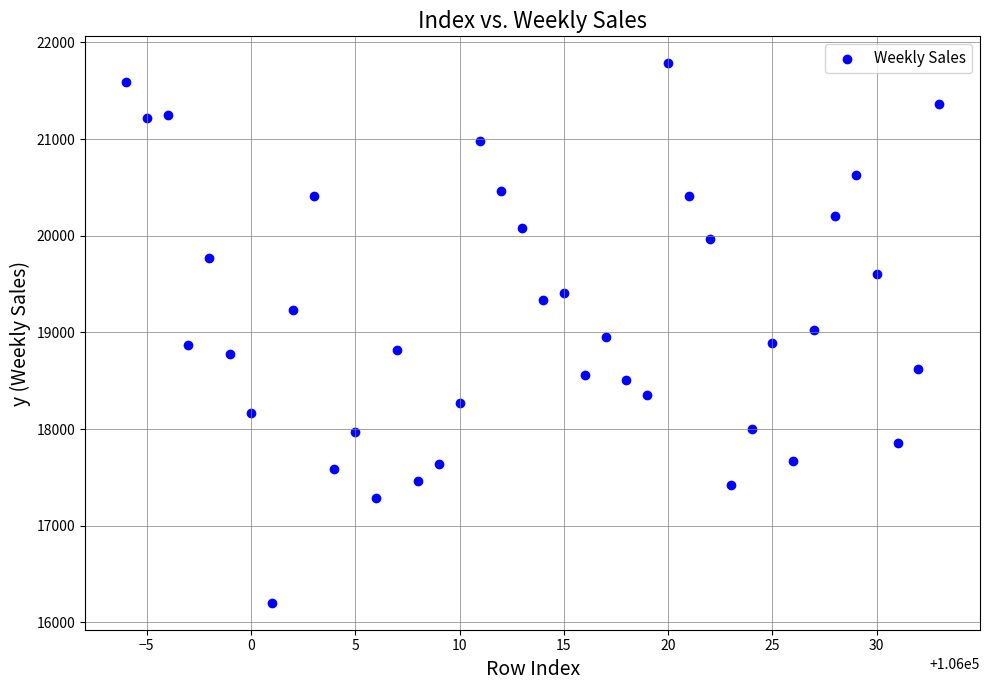

What is the range of Y values (max minus min)?

5582.2